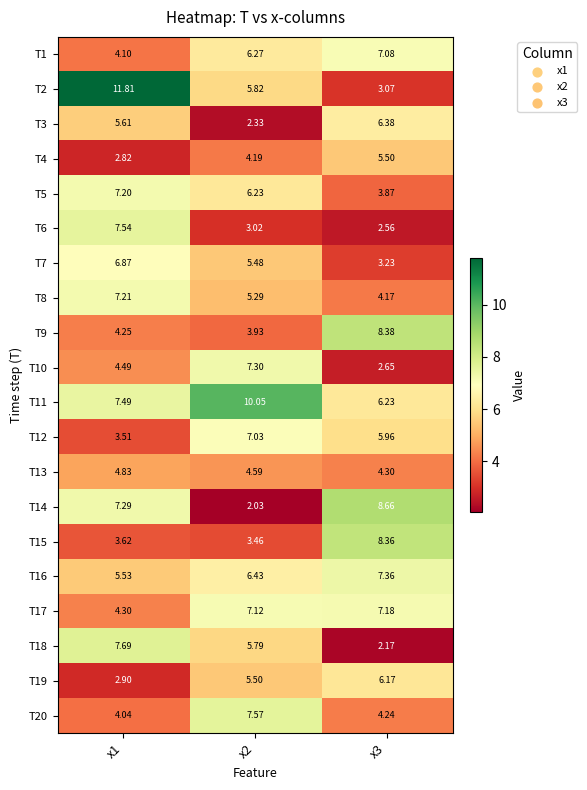

Is the value of T18 at x1 greater than the value of T11 at x3?

Yes